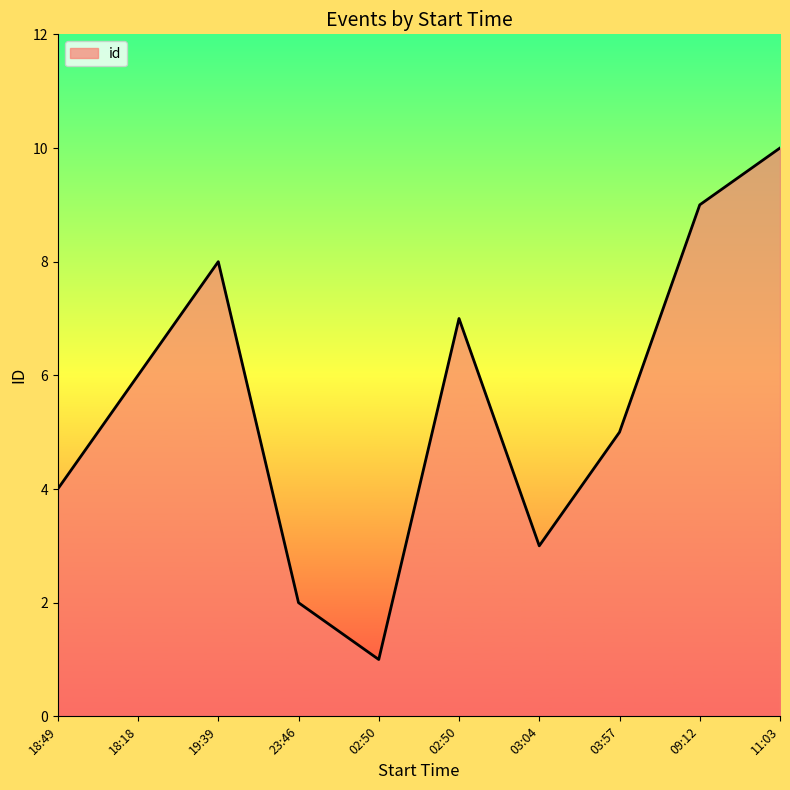

Does the chart have visible grid lines?

No